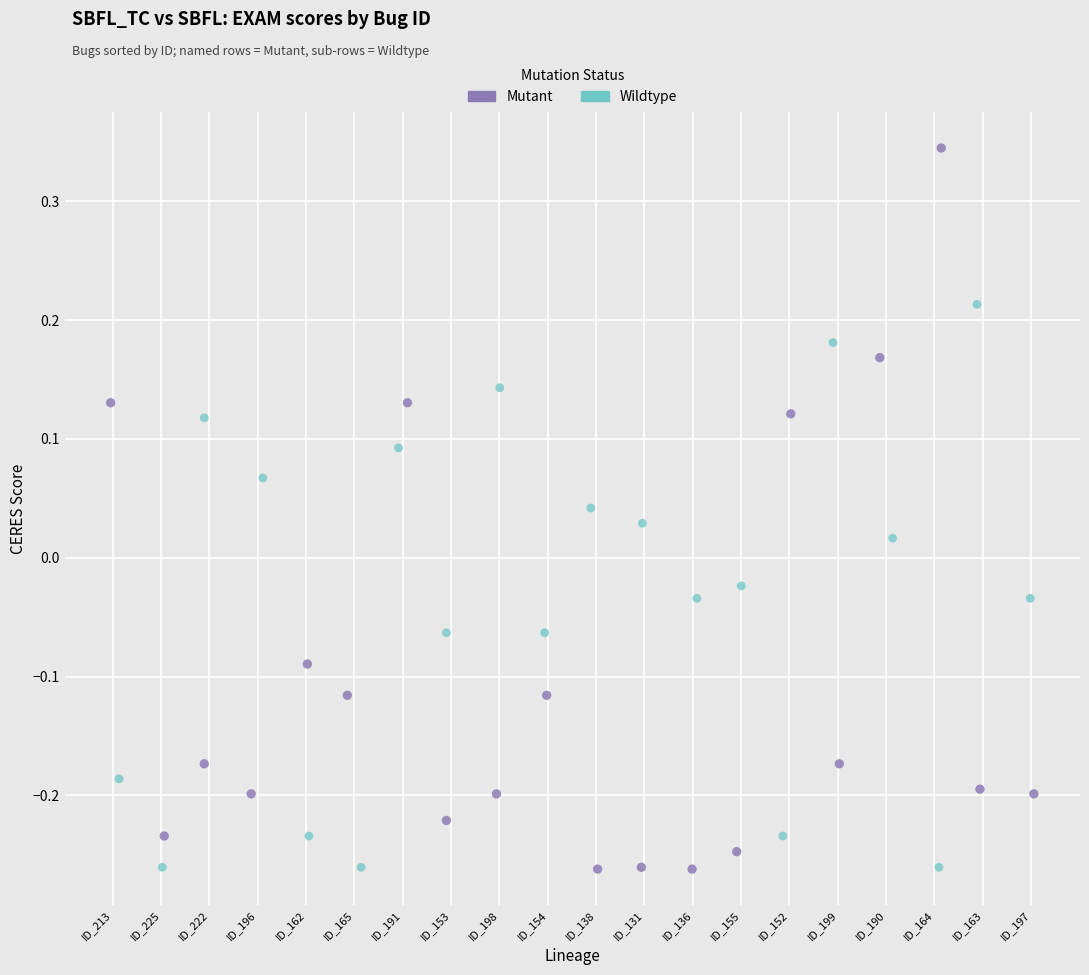

Which series reaches the maximum Y coordinate?

Mutant